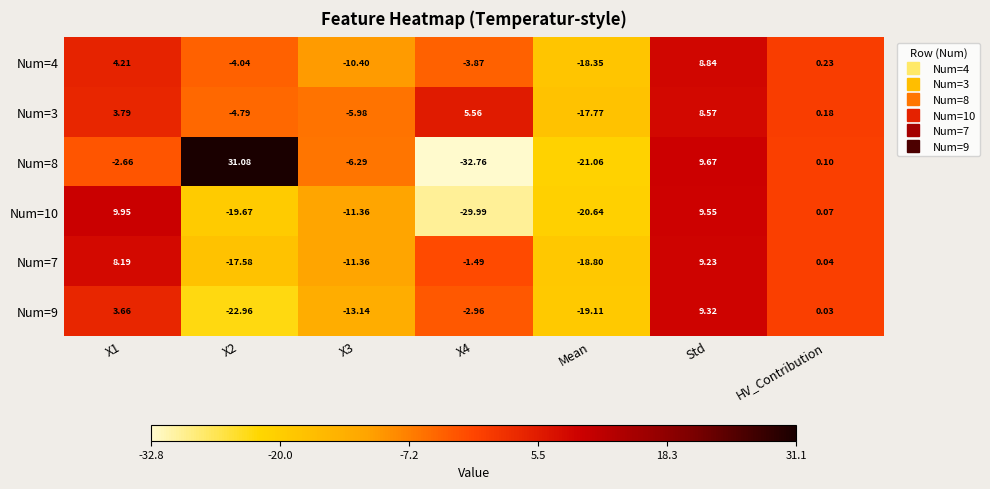

What is the maximum value shown in the chart?

31.1